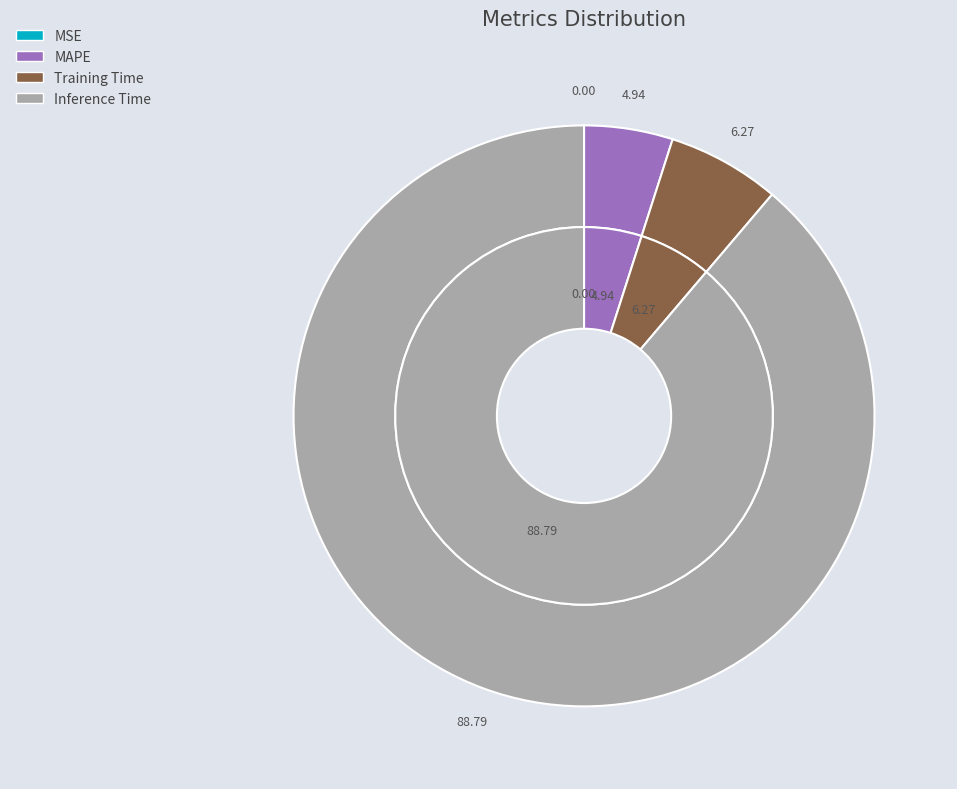

Which slice is the largest?

Inference Time